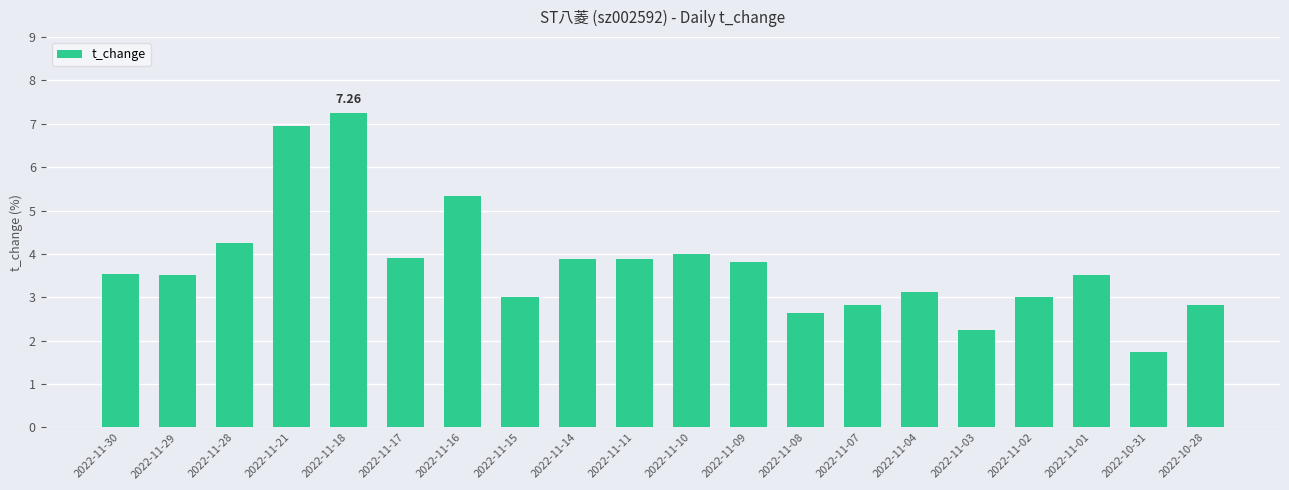

What is the sum of the values at 2022-11-21 and 2022-11-04?

10.1